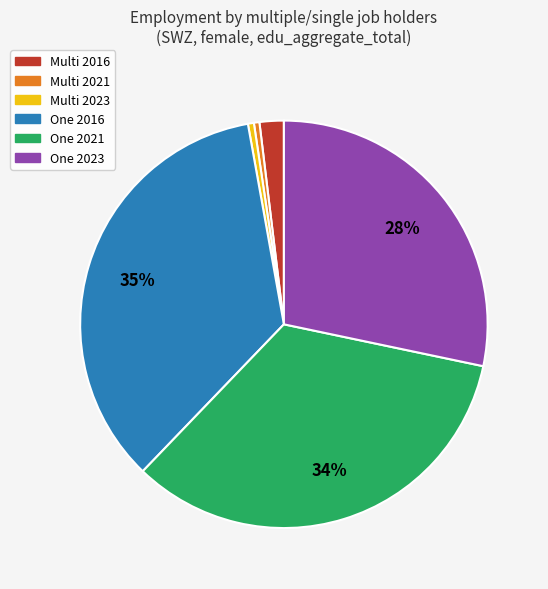

To the nearest percent, what is the difference between the largest and smallest slice percentages?

35%